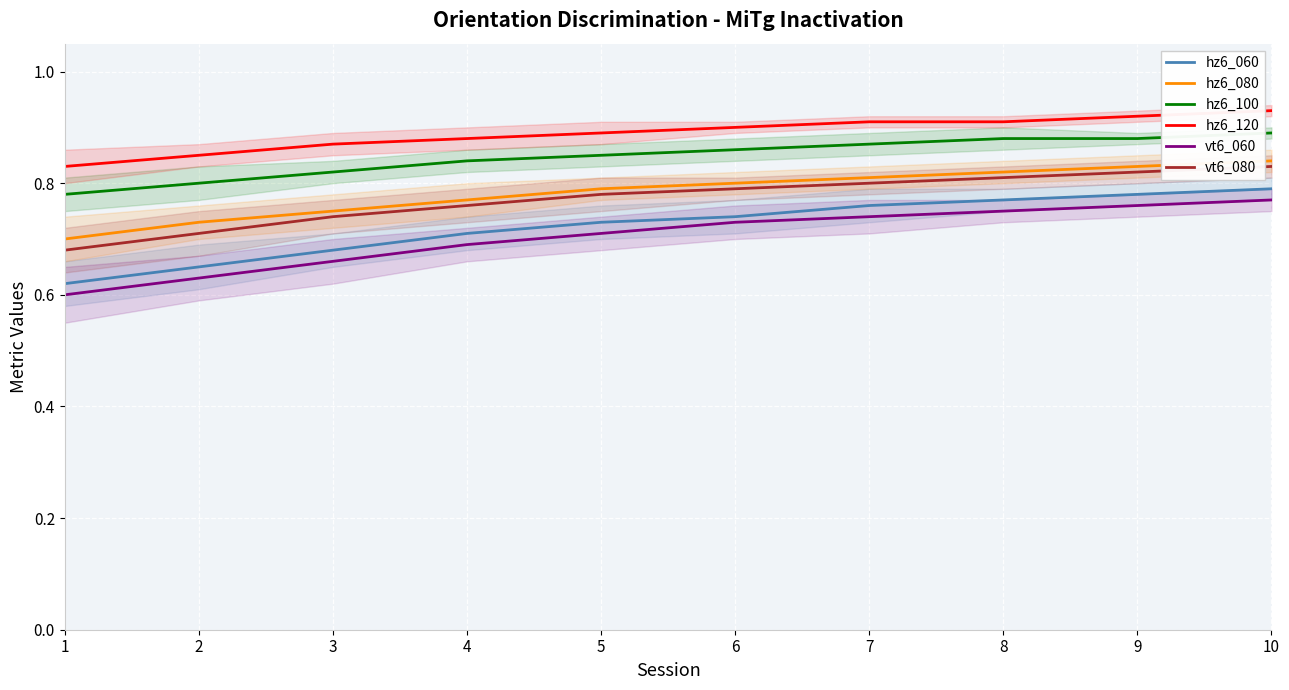

Is it true that hz6_080 equals 0.7 at 1?

True